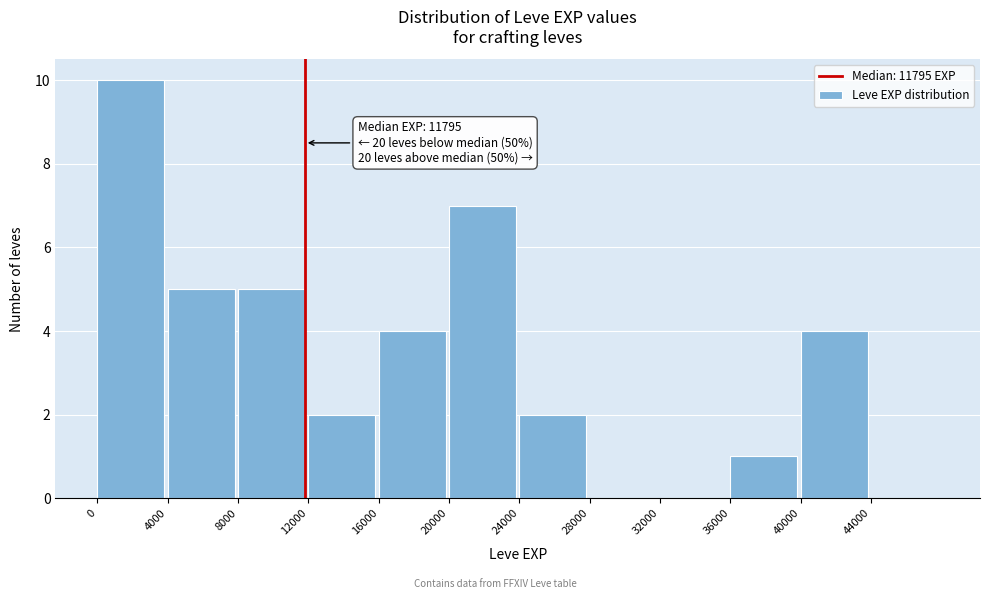

Over which range of the x-axis is the bar tallest?

0 to 4000